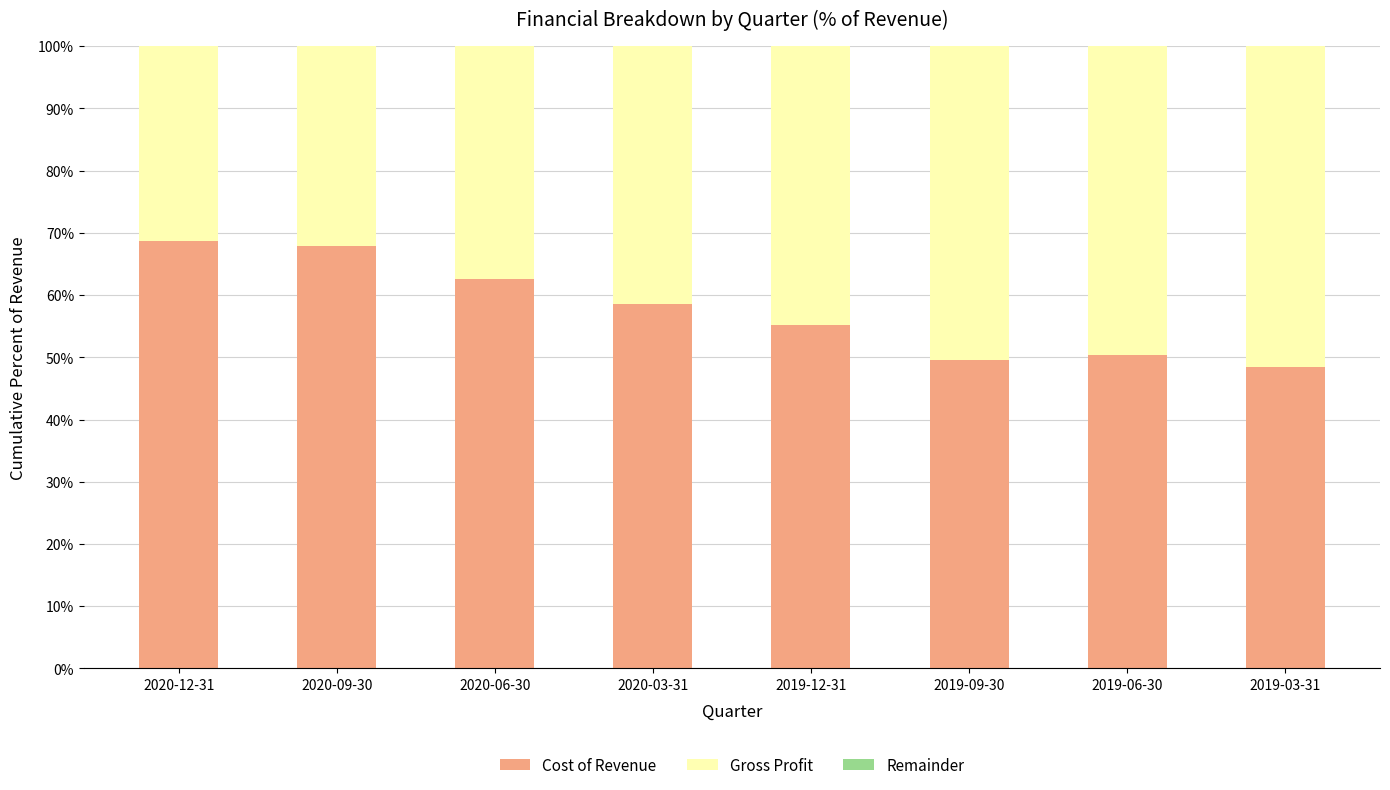

How many data points does each series have?

8